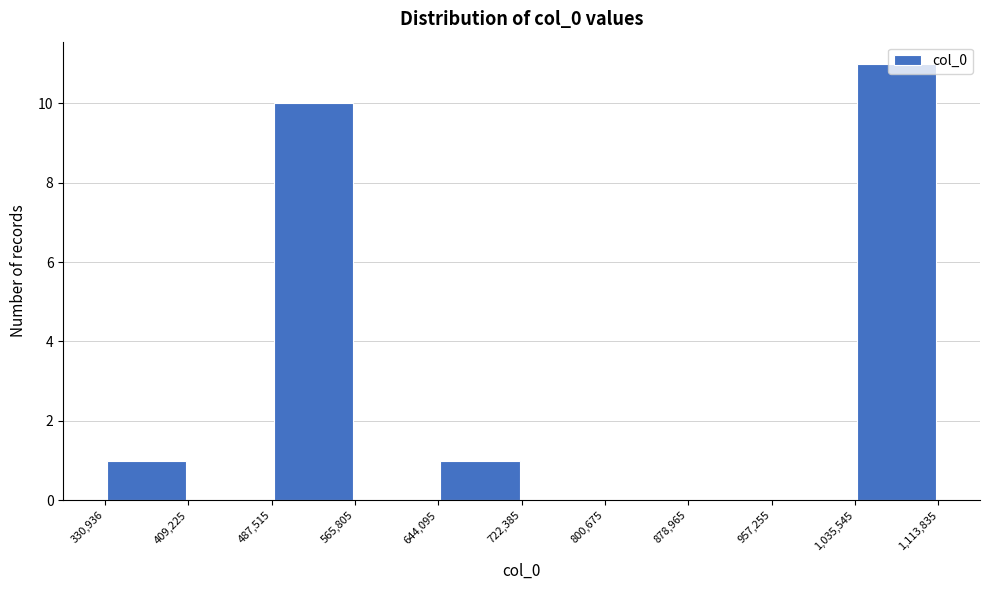

Reading left to right, list every bar in this chart as the range it spans on the x-axis followed by its height. The values are not printed on the chart, so give them approximately, as read against the axis.

330,936 to 409,225: 1
409,225 to 487,515: 0
487,515 to 565,805: 10
565,805 to 644,095: 0
644,095 to 722,385: 1
722,385 to 800,675: 0
800,675 to 878,965: 0
878,965 to 957,255: 0
957,255 to 1,035,545: 0
1,035,545 to 1,113,835: 11